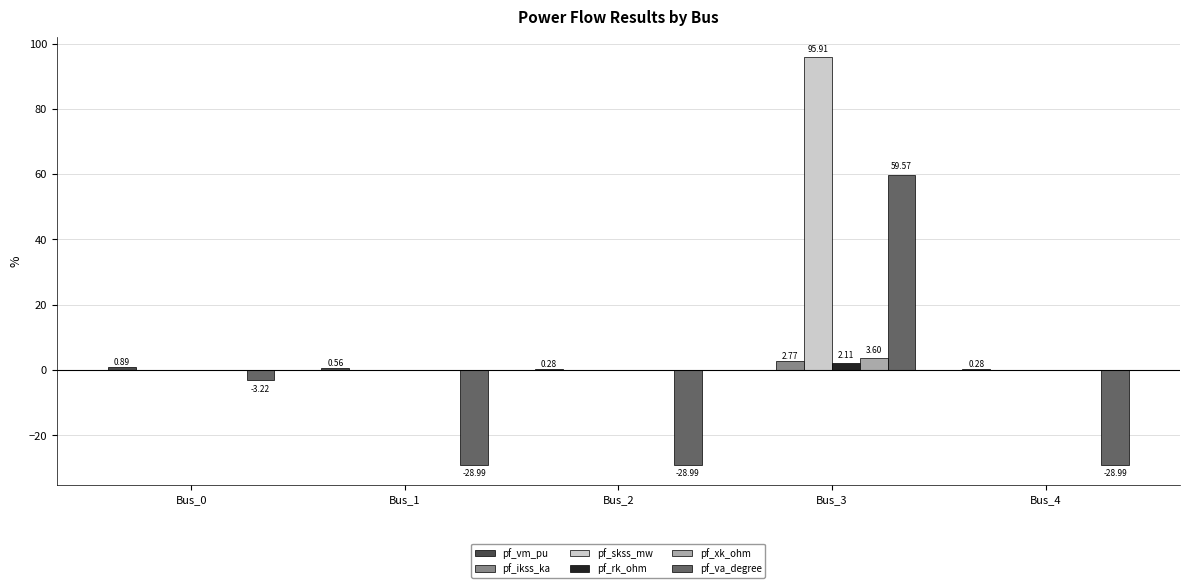

How many series are shown in this chart?

6